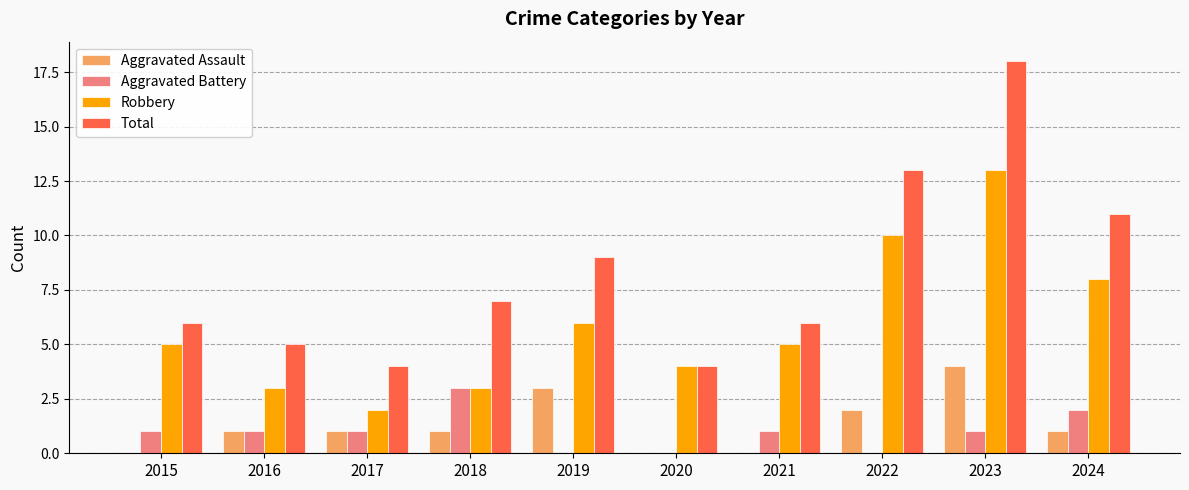

Which label corresponds to the largest value in the chart?

2023